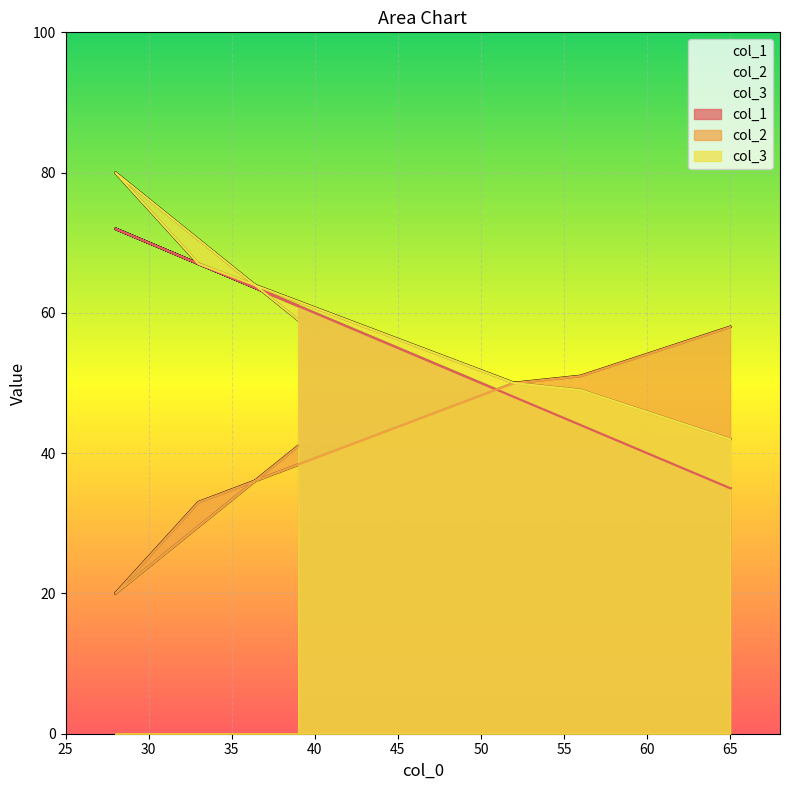

Reading left to right, transcribe all the data shown in this chart.

col_1: 35	44	48	67	72	61
col_2: 58	51	50	33	20	41
col_3: 42	49	50	67	80	59